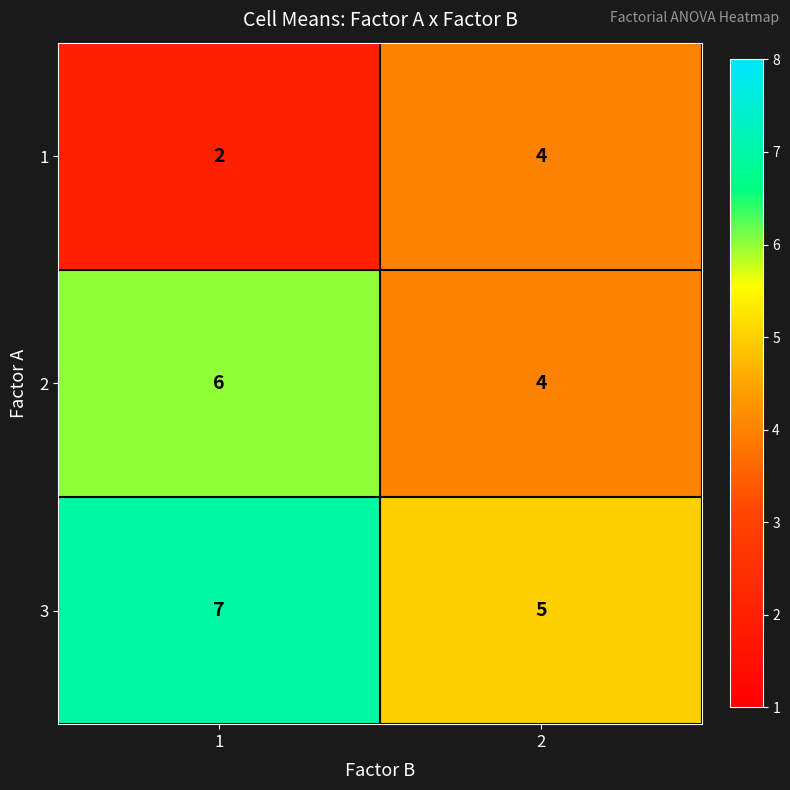

What is the greatest value displayed?

7